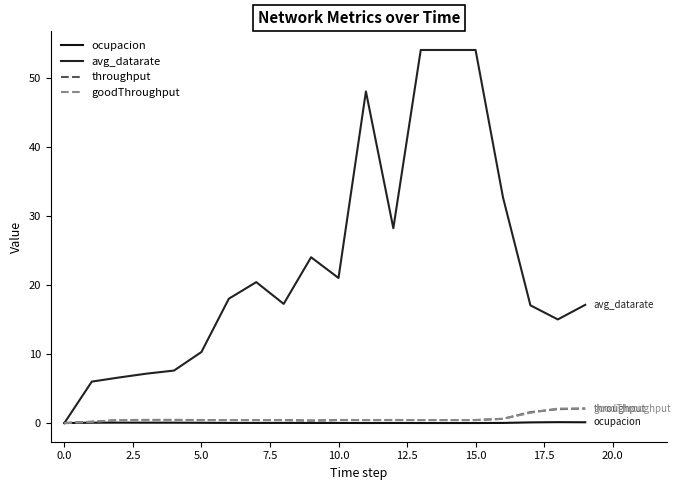

How many lines are shown in the chart?

4